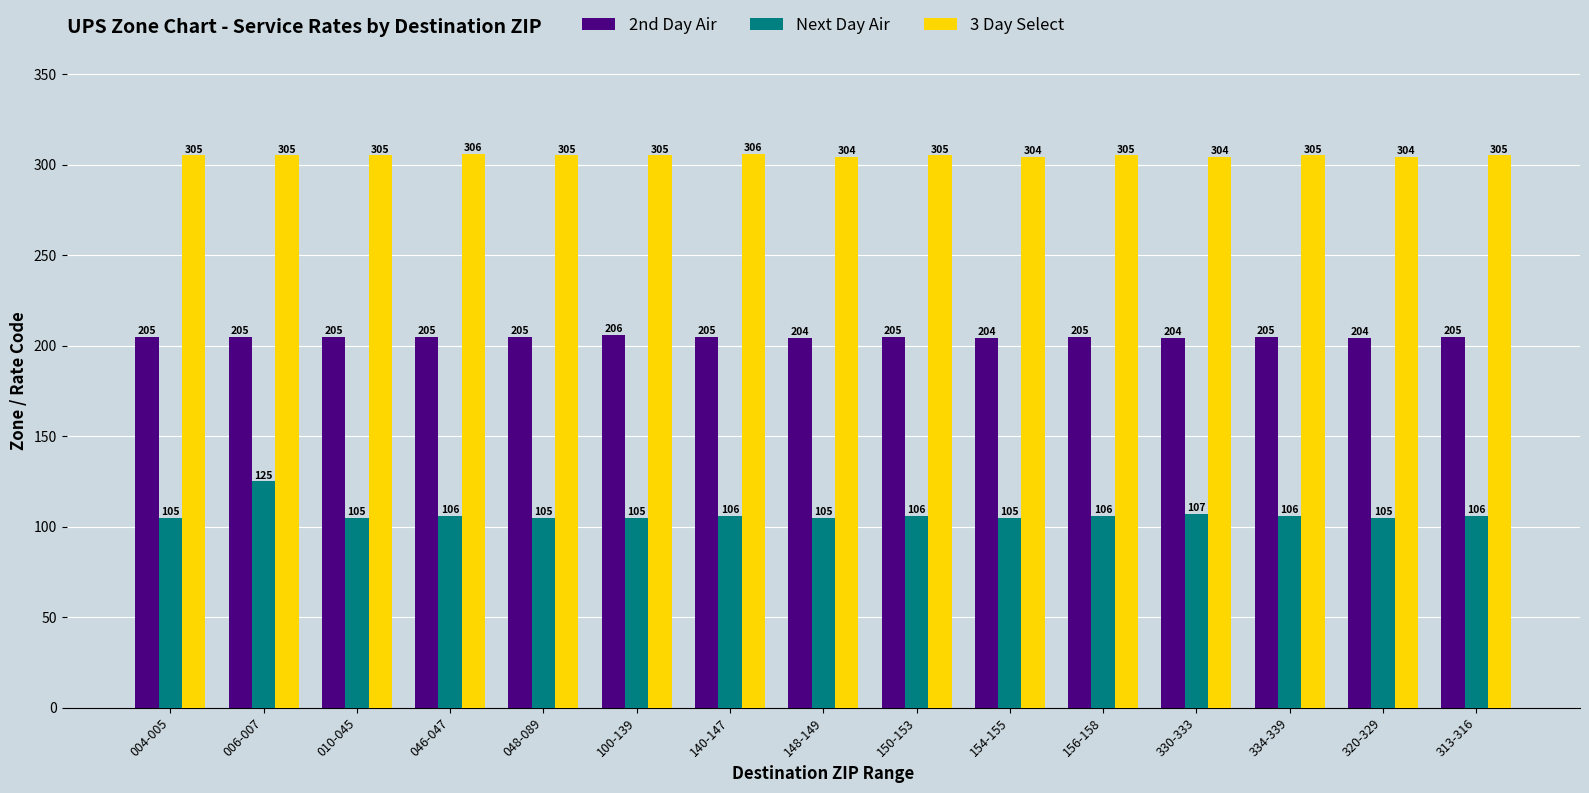

At which category is the sum across all series the highest?

006-007